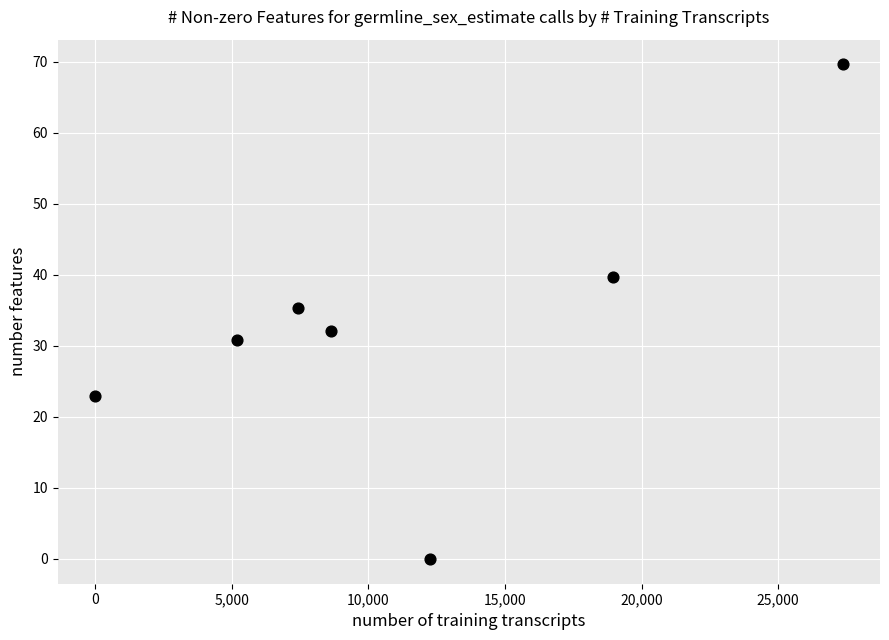

What is the average Y value?

32.9